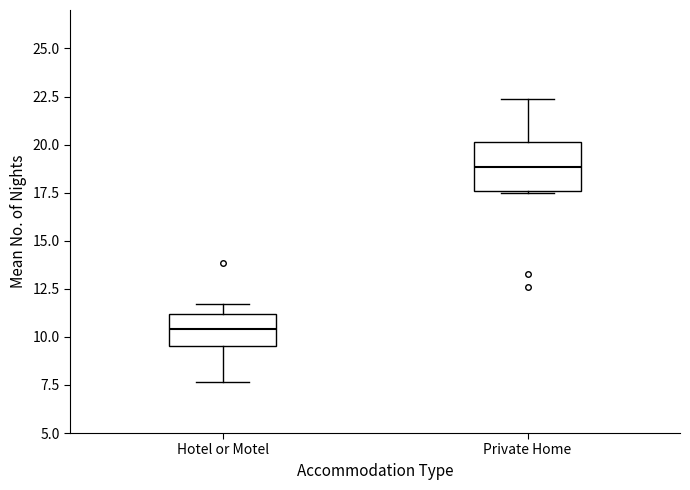

Where does the median line of the box for Hotel or Motel sit on the y-axis? The values are not printed on the chart, so give them approximately, as read against the axis.

10.5